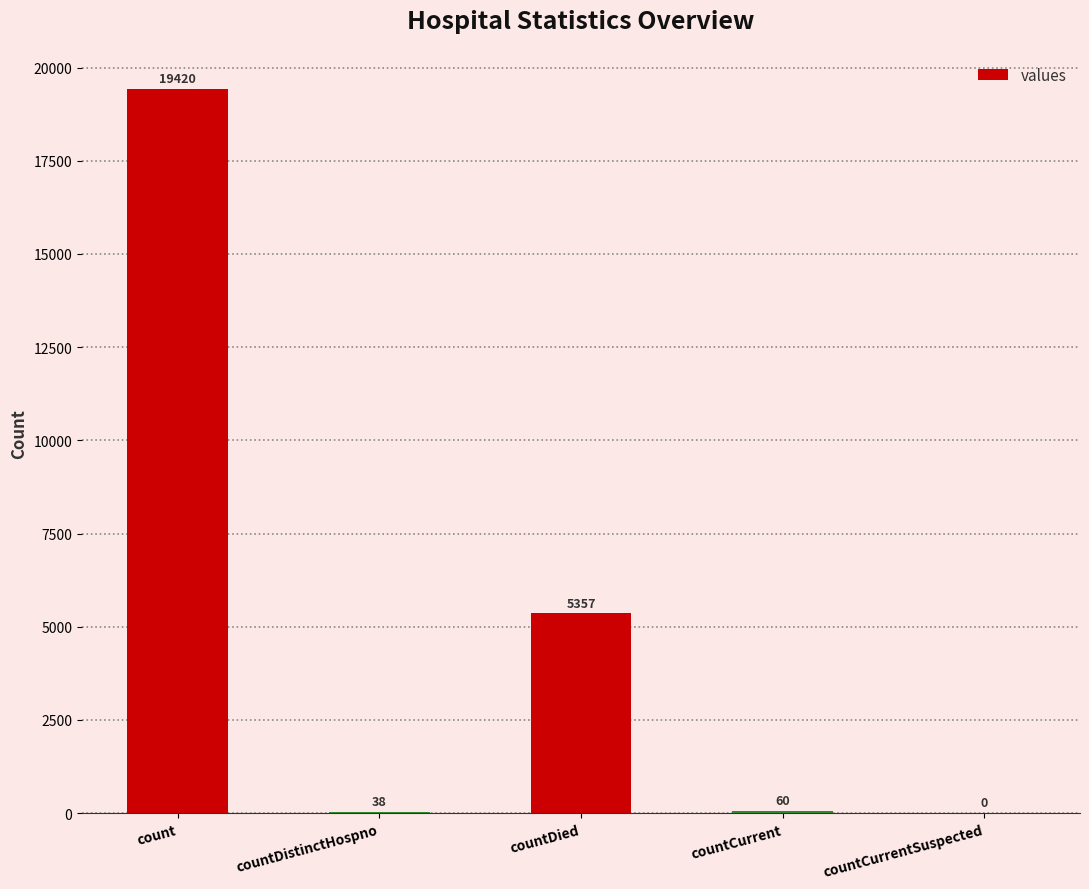

The chart shows a value of 1604 at countDied. True or false?

False